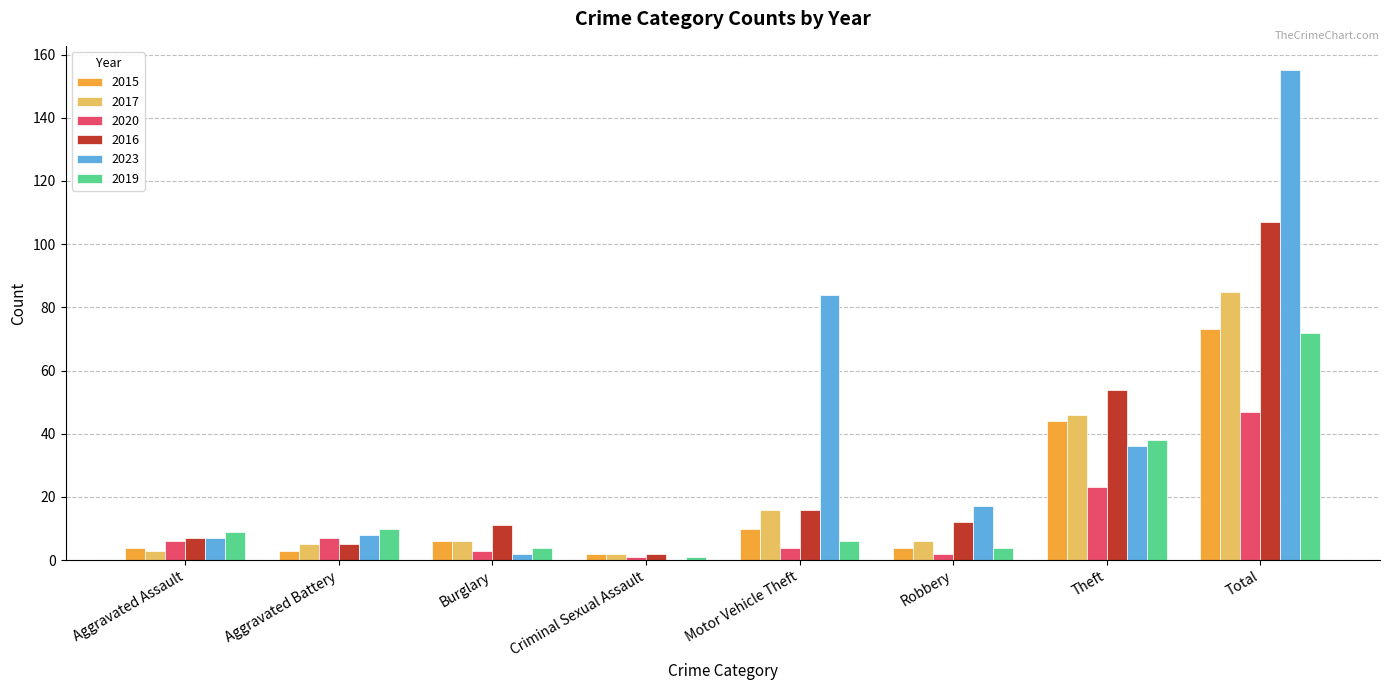

What is the difference between the 2017 values at Criminal Sexual Assault and Burglary?

4